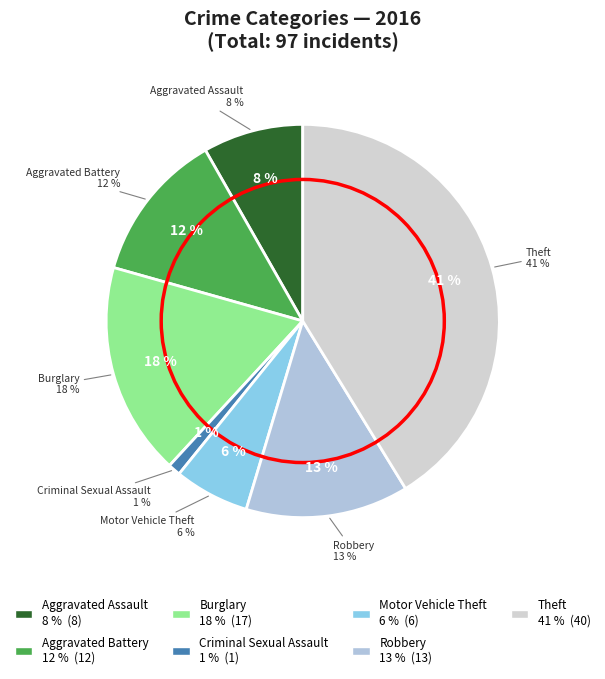

What is the change in value from Aggravated Battery to Burglary?

+5